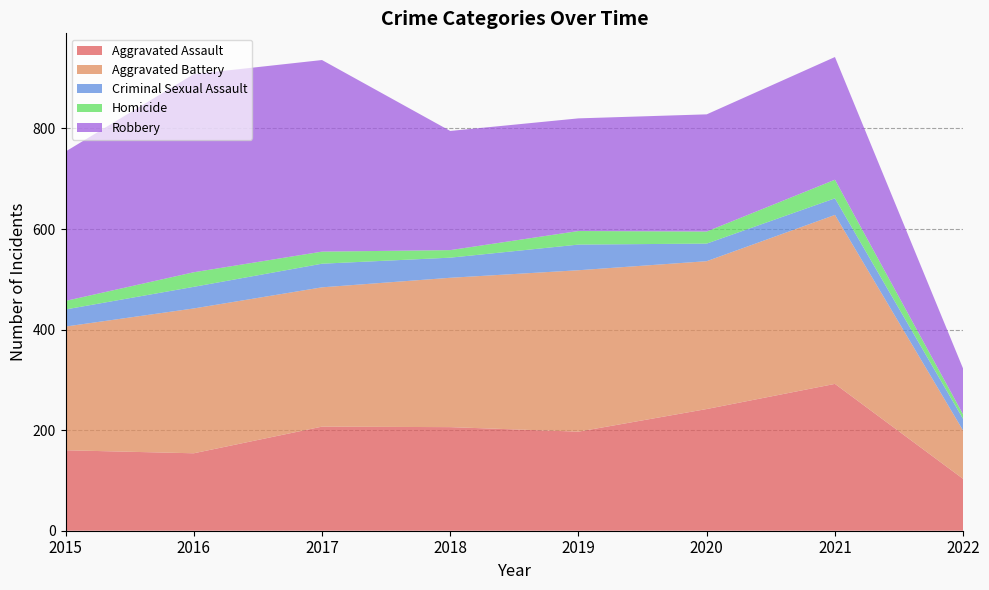

Reading right to left, extract all data points from this chart.

Aggravated Assault: 2022=103	2021=292	2020=242	2019=197	2018=206	2017=207	2016=154	2015=160
Aggravated Battery: 2022=96	2021=336	2020=294	2019=321	2018=297	2017=277	2016=288	2015=246
Criminal Sexual Assault: 2022=23	2021=33	2020=35	2019=51	2018=40	2017=47	2016=43	2015=34
Homicide: 2022=9	2021=37	2020=24	2019=27	2018=15	2017=24	2016=29	2015=17
Robbery: 2022=91	2021=244	2020=233	2019=224	2018=237	2017=381	2016=394	2015=297